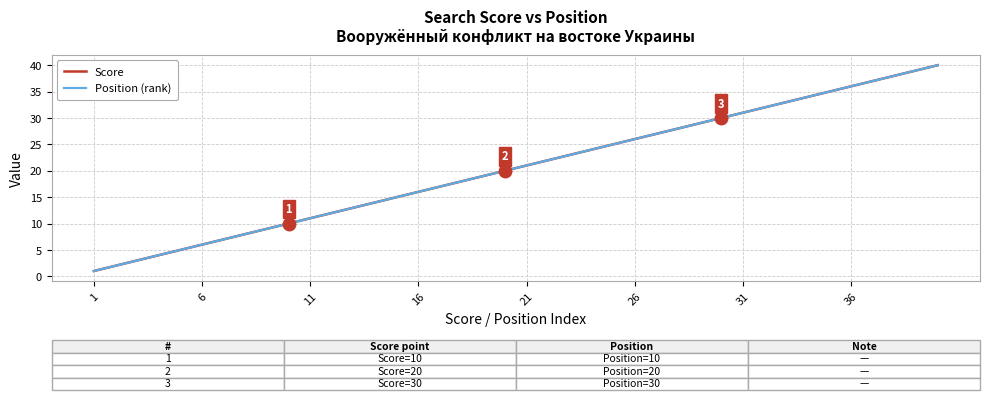

At which category does the chart reach its minimum across all series?

1